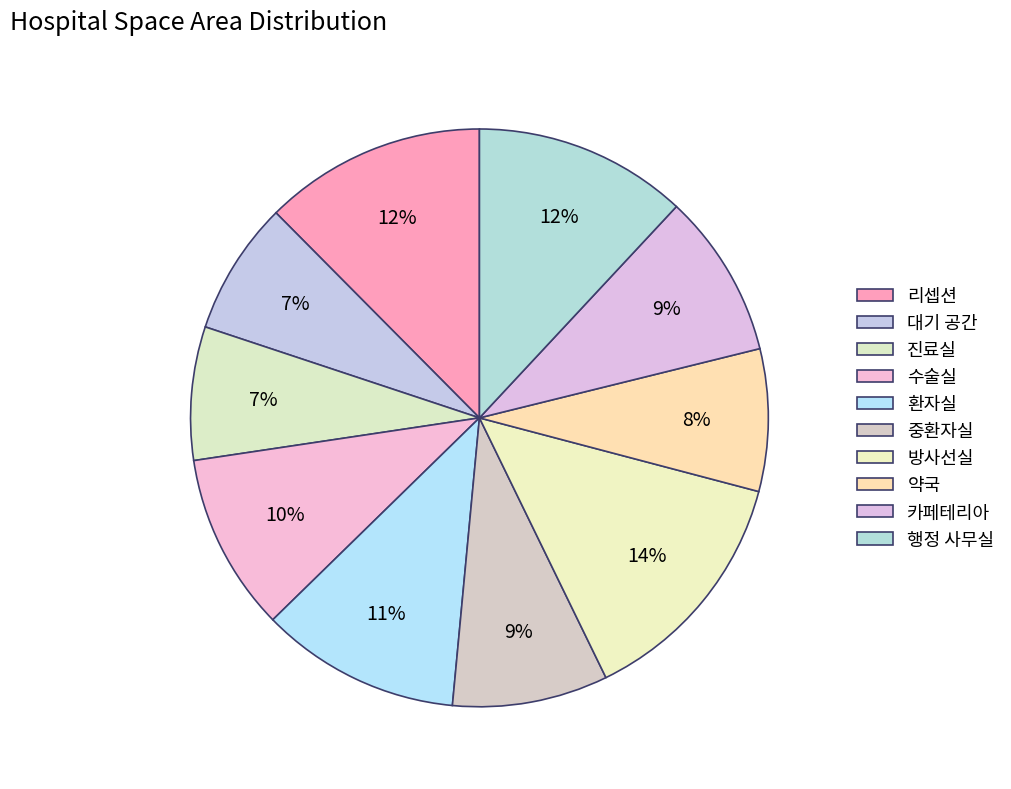

What percentage is NOT represented by 카페테리아?

90.8%